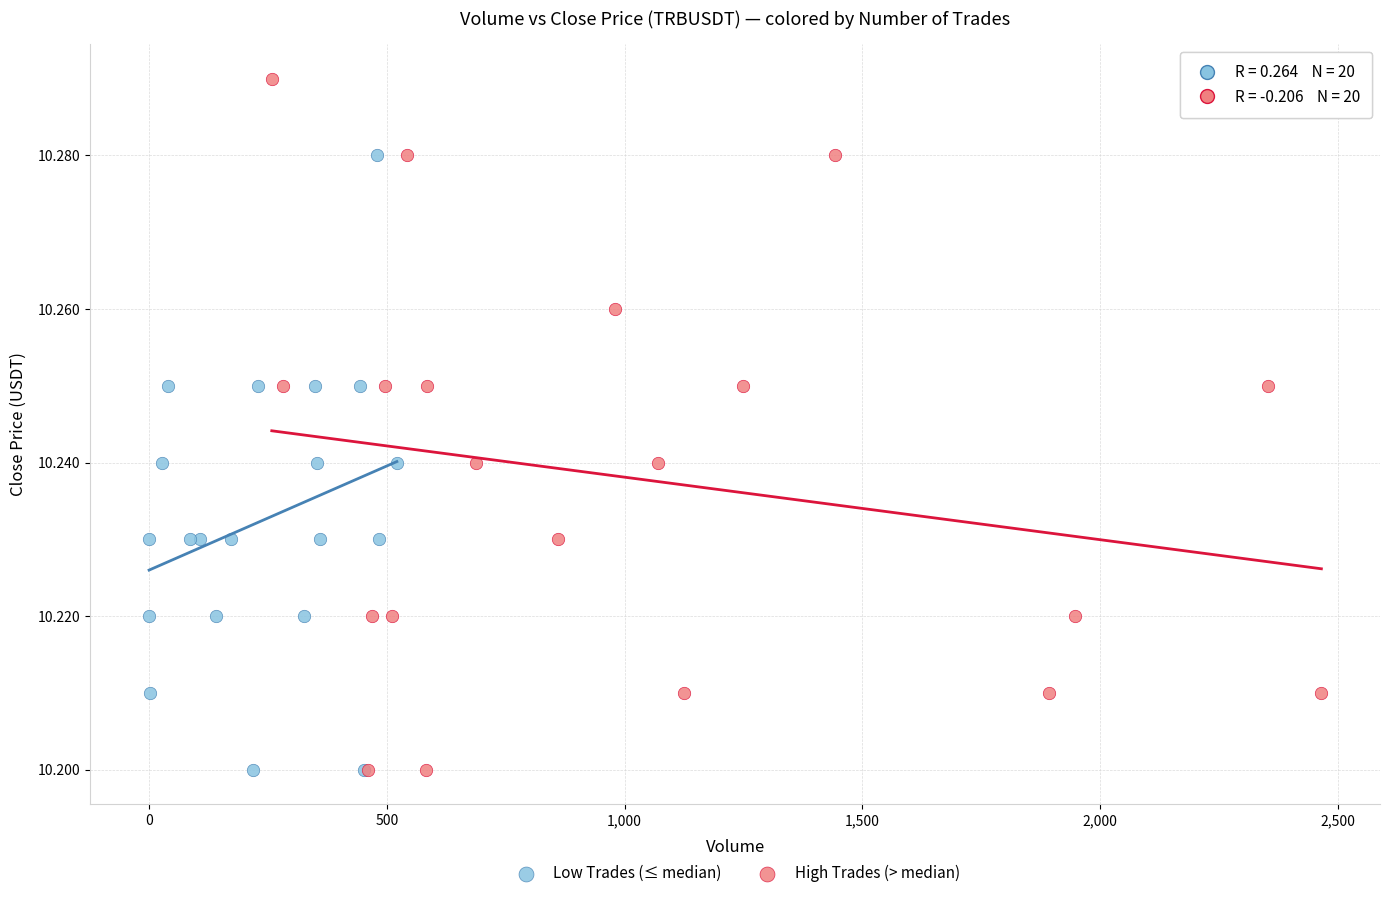

Which series has the largest Y range (max minus min)?

High Trades (> median)